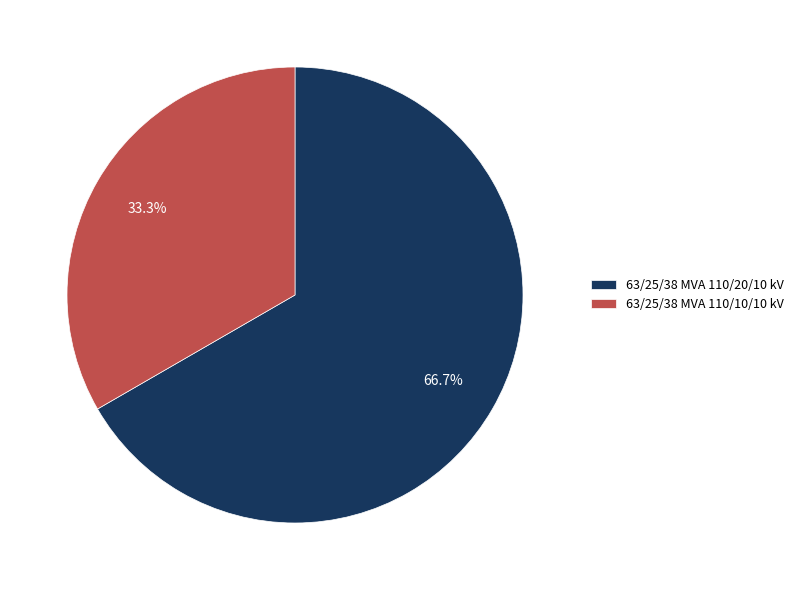

Which slice represents more than half of the pie?

63/25/38 MVA 110/20/10 kV